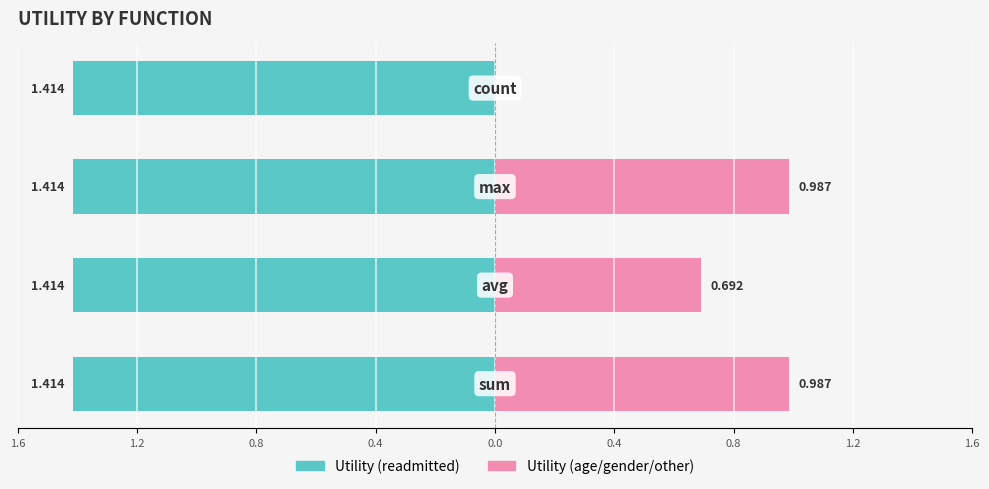

Which series has the widest spread of values?

Utility (age/gender/other)